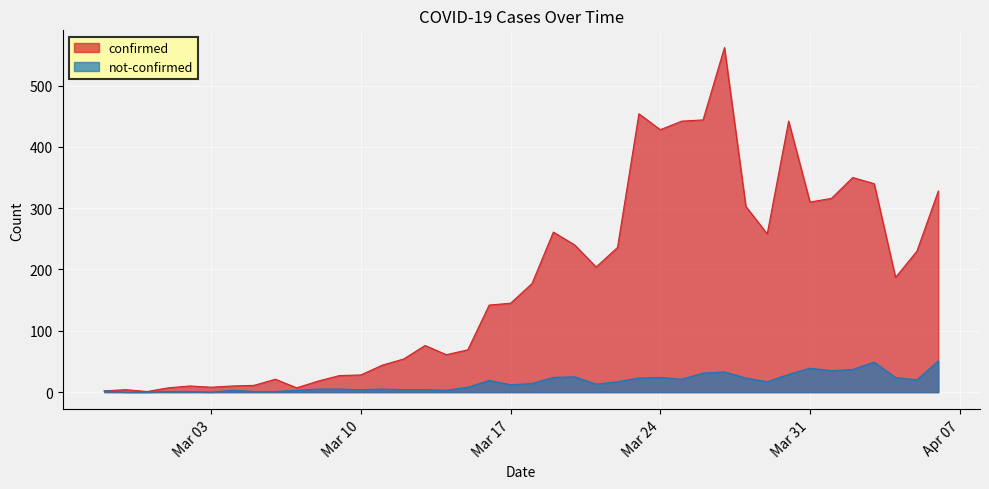

What is the minimum value for confirmed?

1